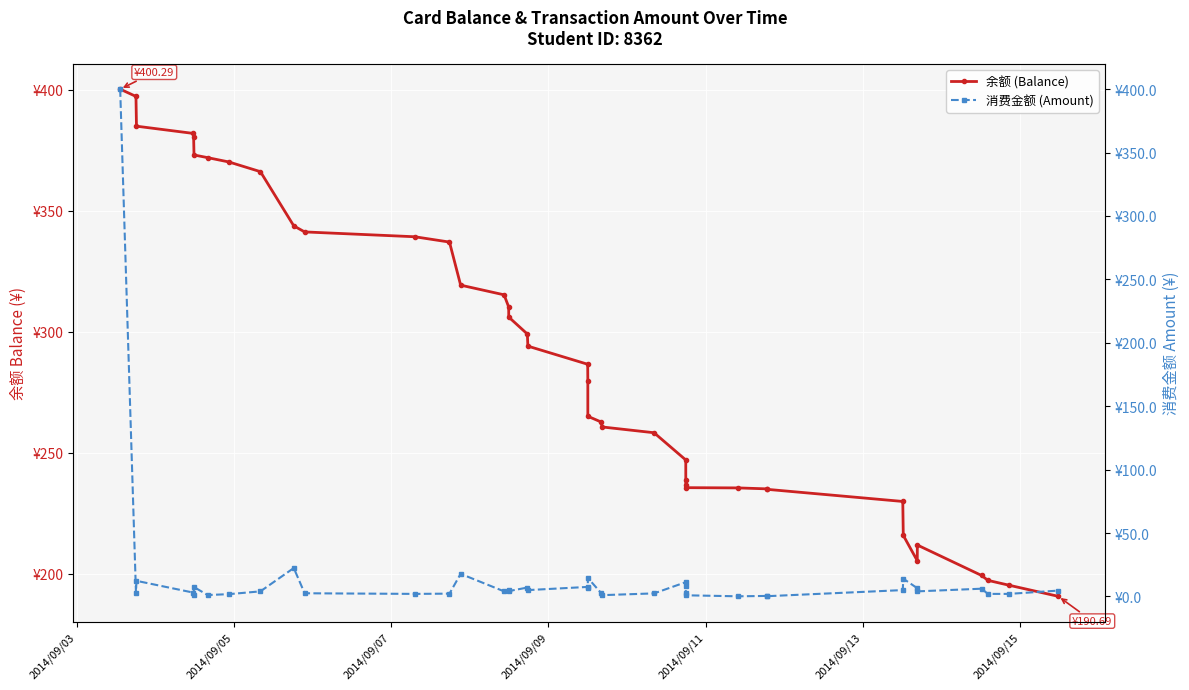

In 余额 (Balance), how many points are higher than both neighbors (excluding endpoints)?

1